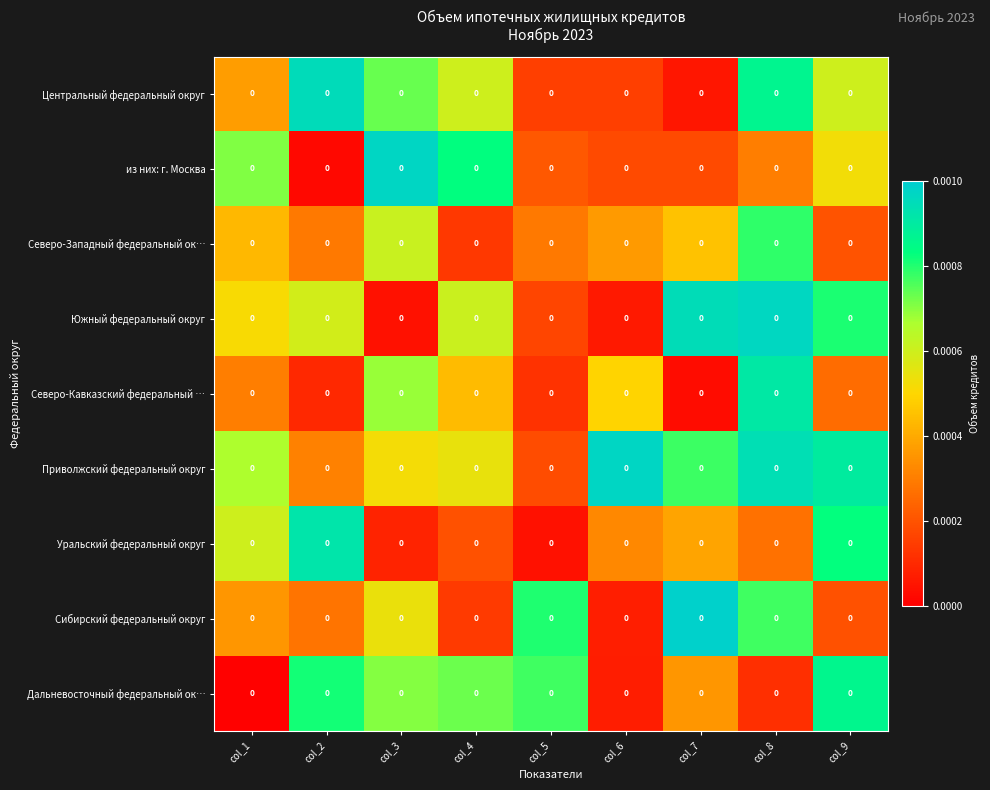

Which series has the largest total across all categories?

Приволжский федеральный округ